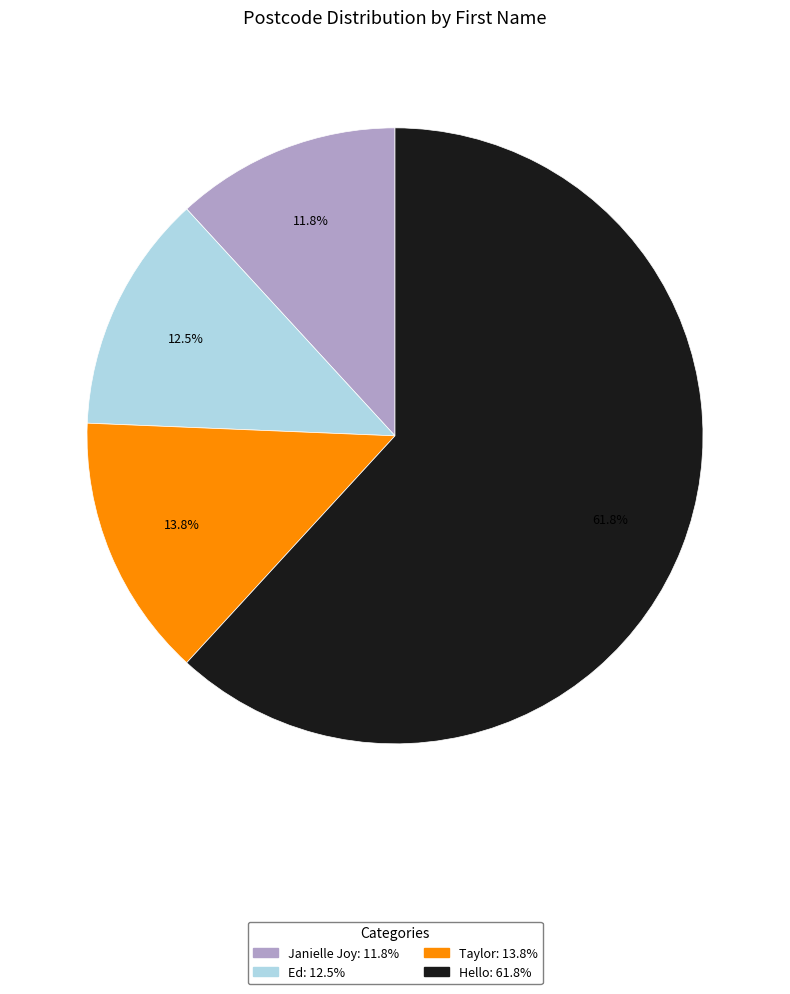

Between Janielle Joy and Taylor, which is larger?

Taylor